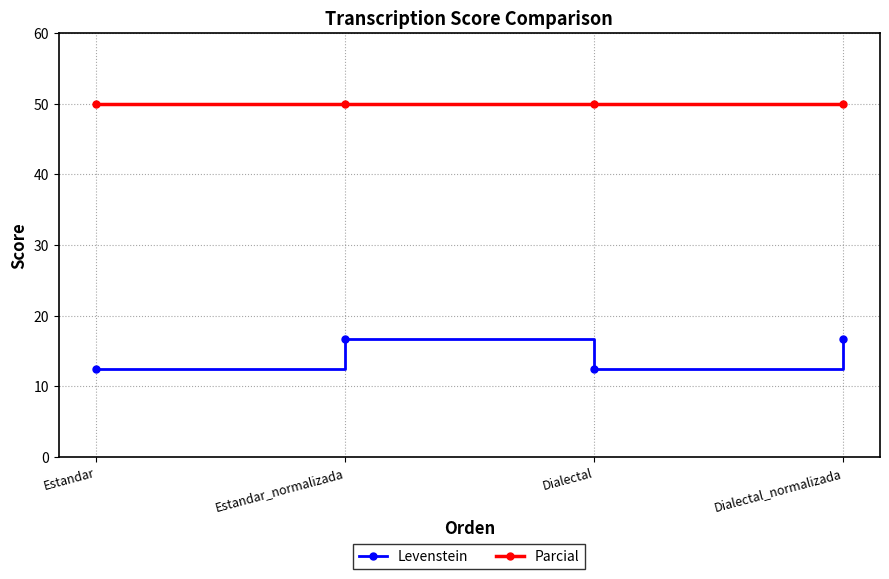

What is the average value of the Levenstein series?

14.6